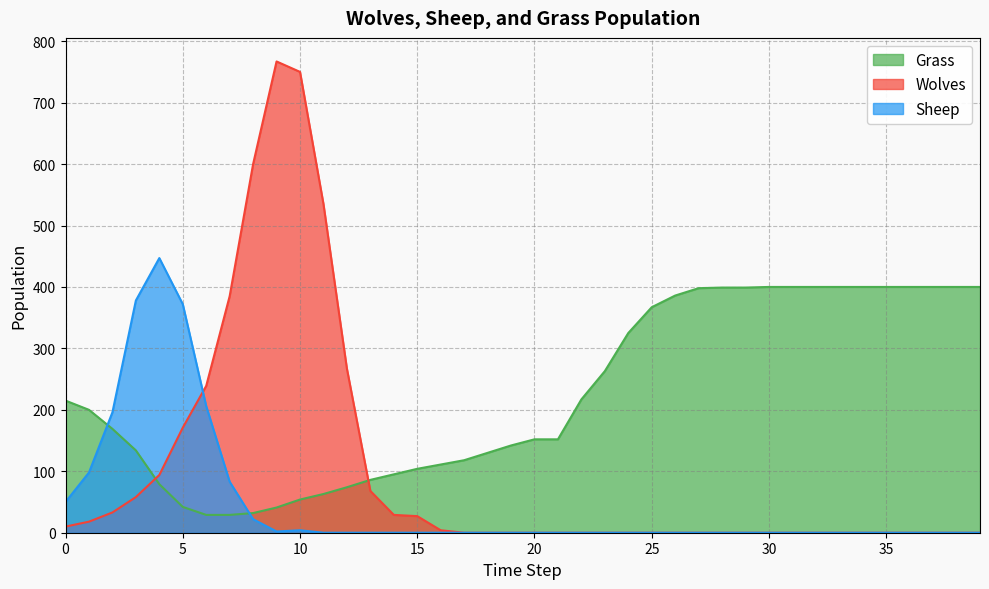

What is the total value across all series at 18?

130